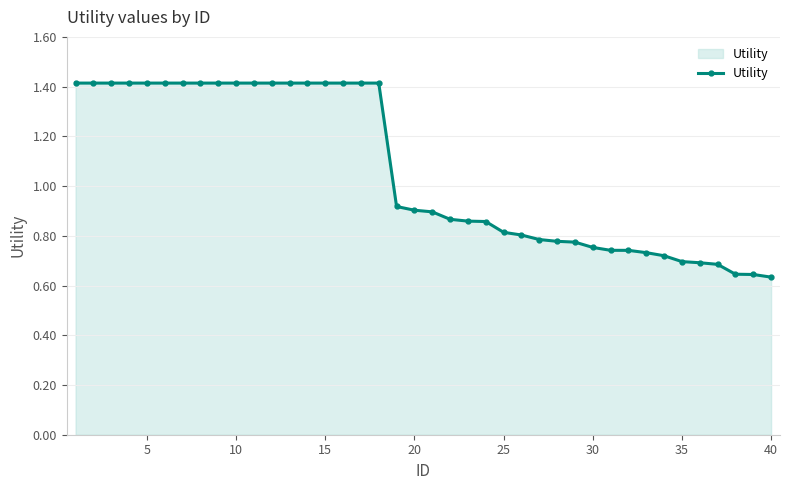

How many lines are shown in the chart?

1